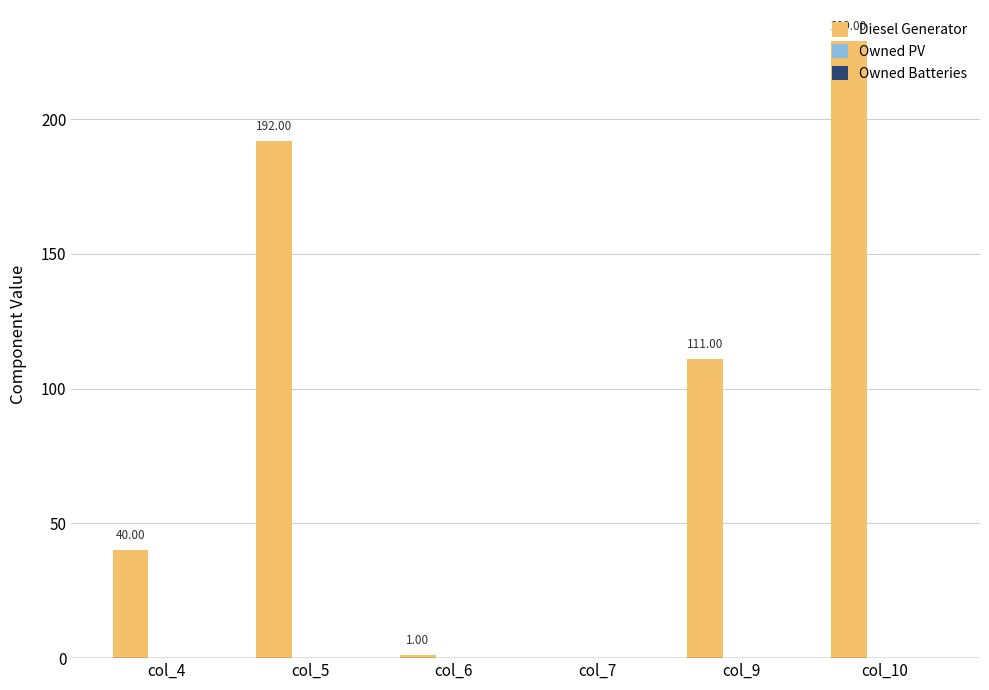

What is the sum of all values?

573